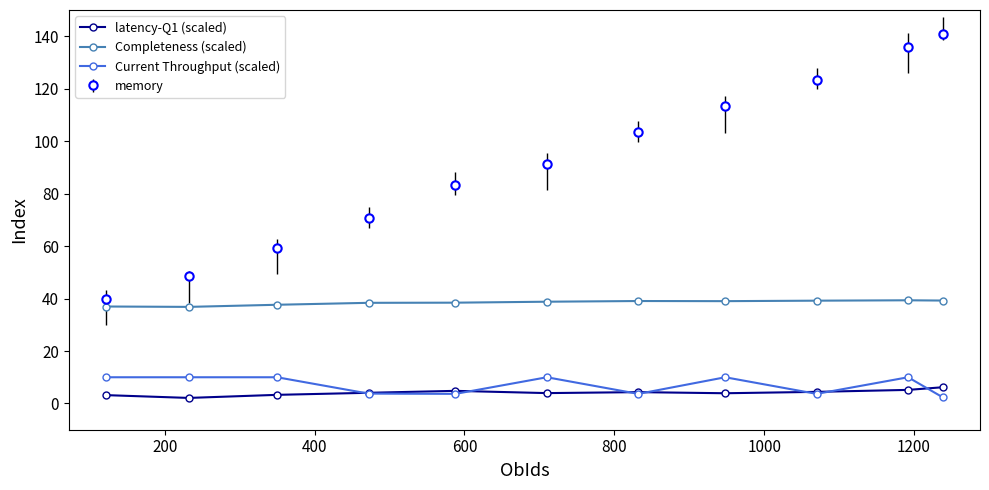

True or false: memory has more than 0 points higher than both neighbors.

False